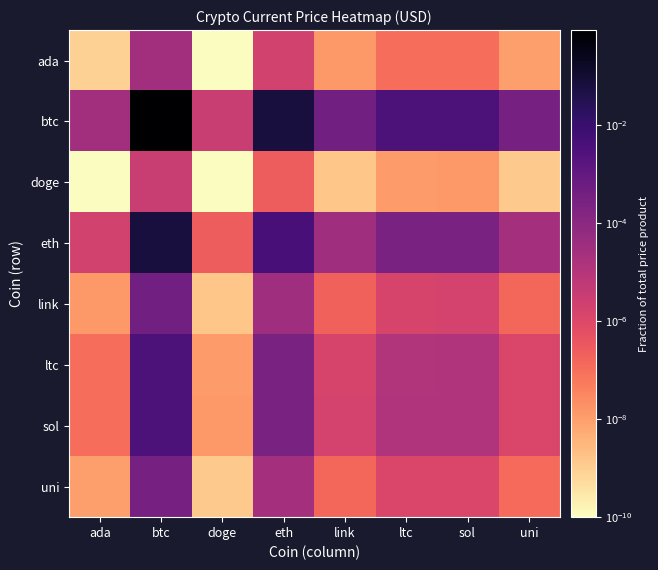

Reading left to right, list all the values displayed in this chart.

ada: ada=0.0	btc=0.0	doge=0.0	eth=0.0	link=0.0	ltc=0.0	sol=0.0	uni=0.0
btc: ada=0.0	btc=0.9	doge=0.0	eth=0.1	link=0.0	ltc=0.0	sol=0.0	uni=0.0
doge: ada=0.0	btc=0.0	doge=0.0	eth=0.0	link=0.0	ltc=0.0	sol=0.0	uni=0.0
eth: ada=0.0	btc=0.1	doge=0.0	eth=0.0	link=0.0	ltc=0.0	sol=0.0	uni=0.0
link: ada=0.0	btc=0.0	doge=0.0	eth=0.0	link=0.0	ltc=0.0	sol=0.0	uni=0.0
ltc: ada=0.0	btc=0.0	doge=0.0	eth=0.0	link=0.0	ltc=0.0	sol=0.0	uni=0.0
sol: ada=0.0	btc=0.0	doge=0.0	eth=0.0	link=0.0	ltc=0.0	sol=0.0	uni=0.0
uni: ada=0.0	btc=0.0	doge=0.0	eth=0.0	link=0.0	ltc=0.0	sol=0.0	uni=0.0